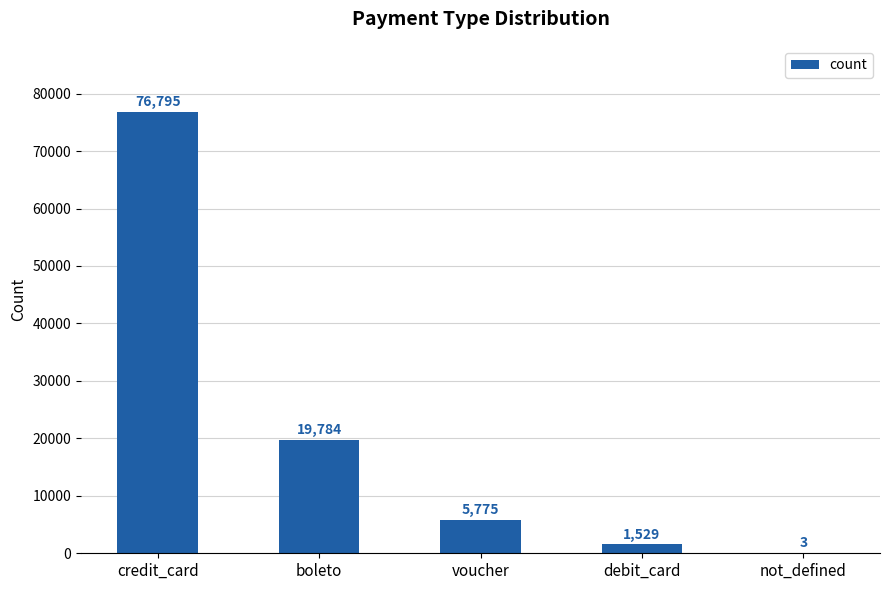

What is the change in value from debit_card to not_defined?

-1526